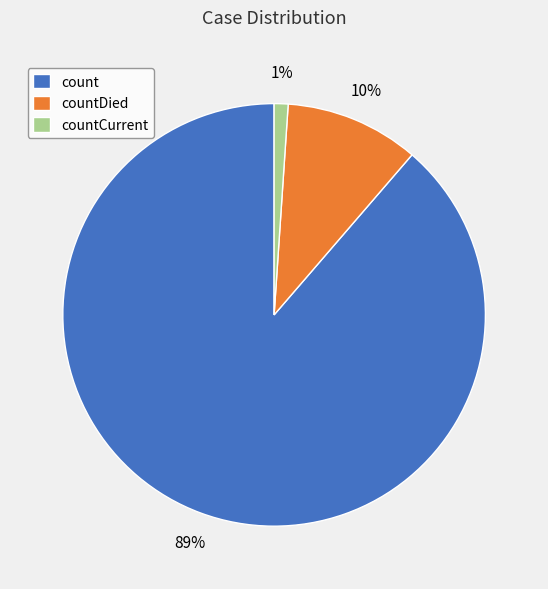

Approximately how many times larger is the value at countDied compared to count?

0.1